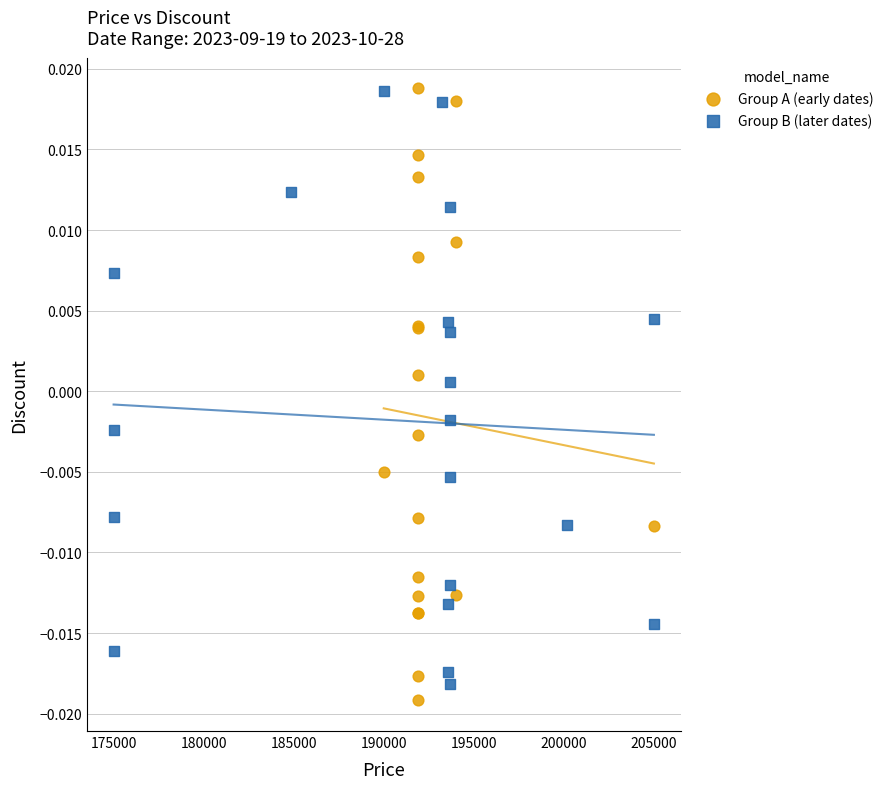

Which series has the widest spread of Y values?

Group A (early dates)